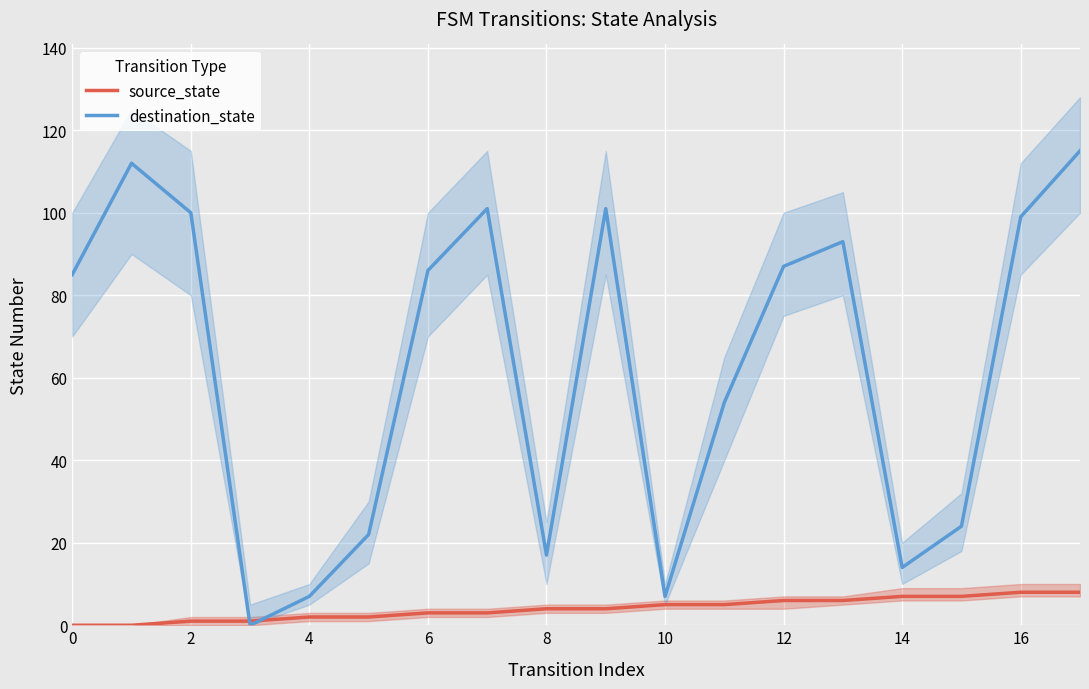

Which series ends up on top after the final intersection of source_state and destination_state?

destination_state